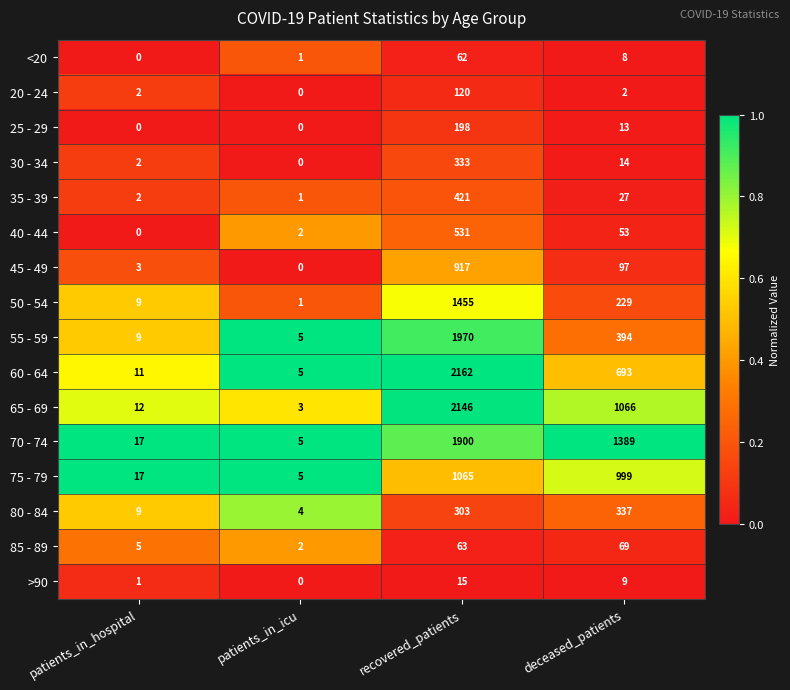

Rank the series at recovered_patients from highest to lowest value.

60 - 64, 65 - 69, 55 - 59, 70 - 74, 50 - 54, 75 - 79, 45 - 49, 40 - 44, 35 - 39, 30 - 34, 80 - 84, 25 - 29, 20 - 24, 85 - 89, <20, >90